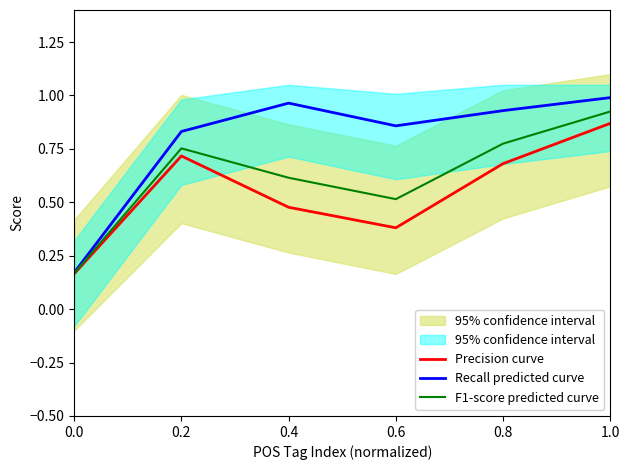

Is it true that Recall predicted curve equals 1.0 at 1.0?

True